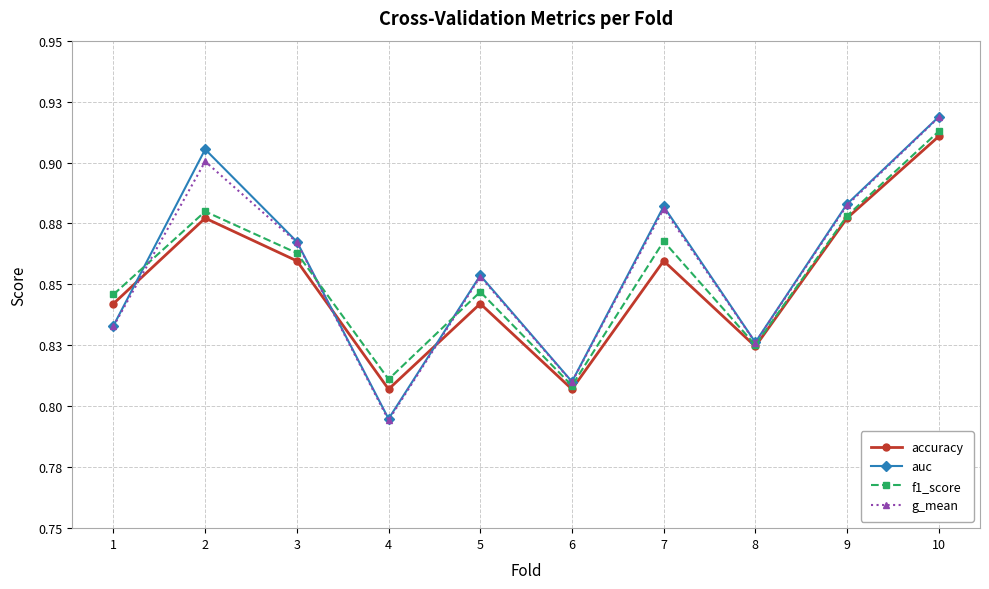

Is this an area chart (filled region under the line)?

No